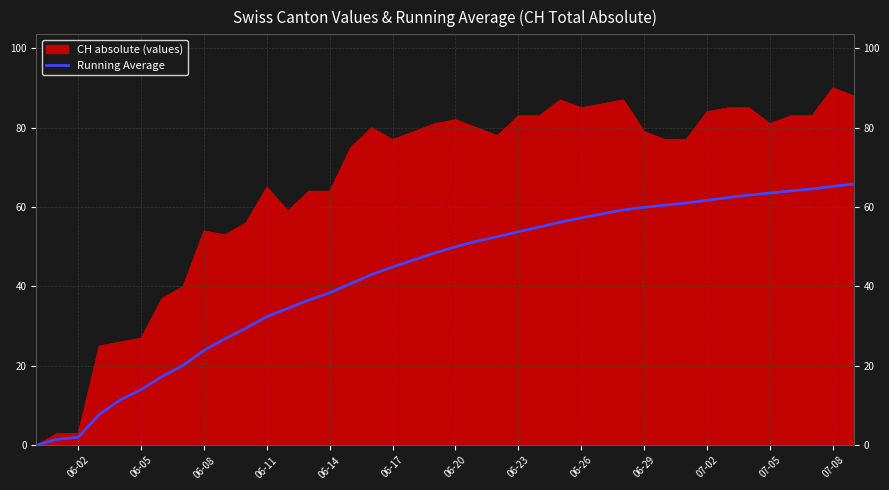

What is the greatest value displayed?

90.0